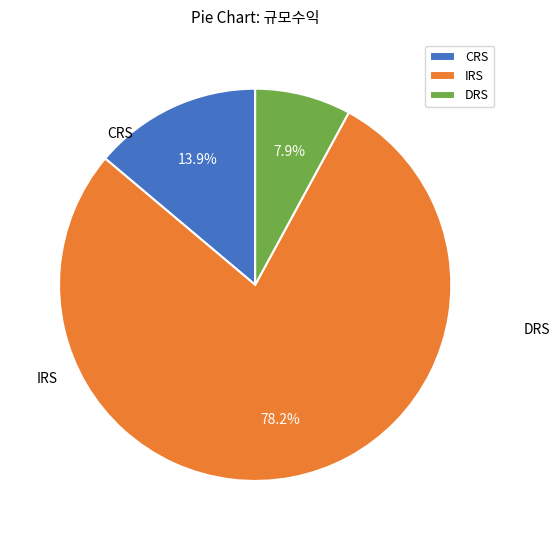

What portion of the pie excludes DRS?

92.1%